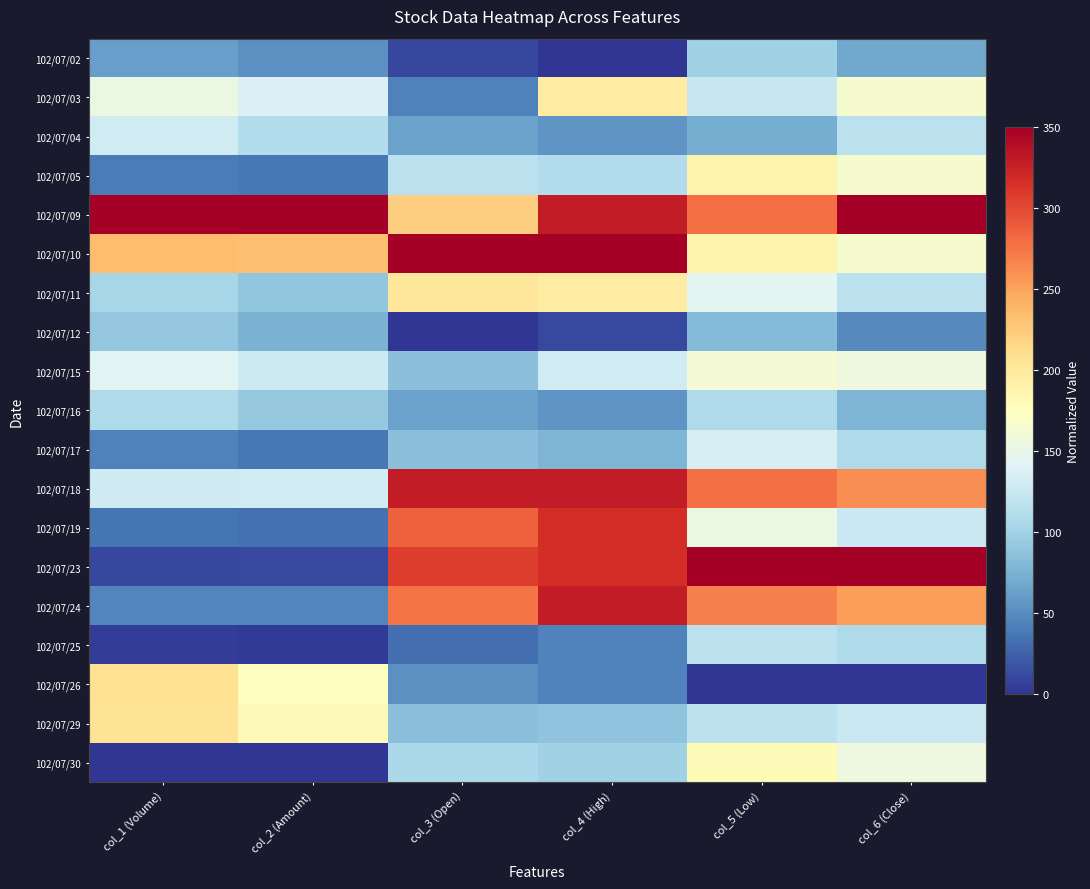

Which category has the highest value across all series?

col_1 (Volume)